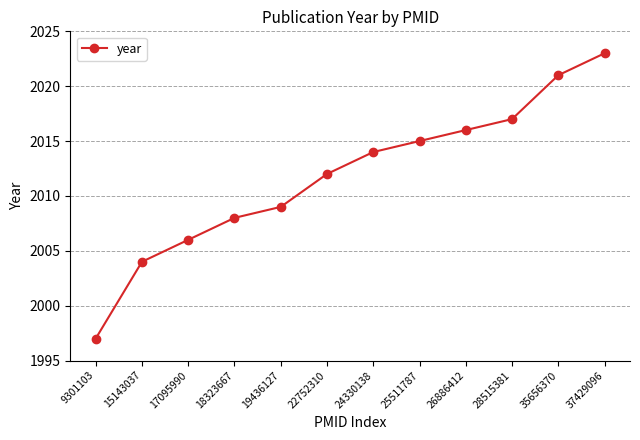

Reading left to right, transcribe all the data shown in this chart.

9301103=1997	15143037=2004	17095990=2006	18323667=2008	19436127=2009	22752310=2012	24330138=2014	25511787=2015	26886412=2016	28515381=2017	35656370=2021	37429096=2023